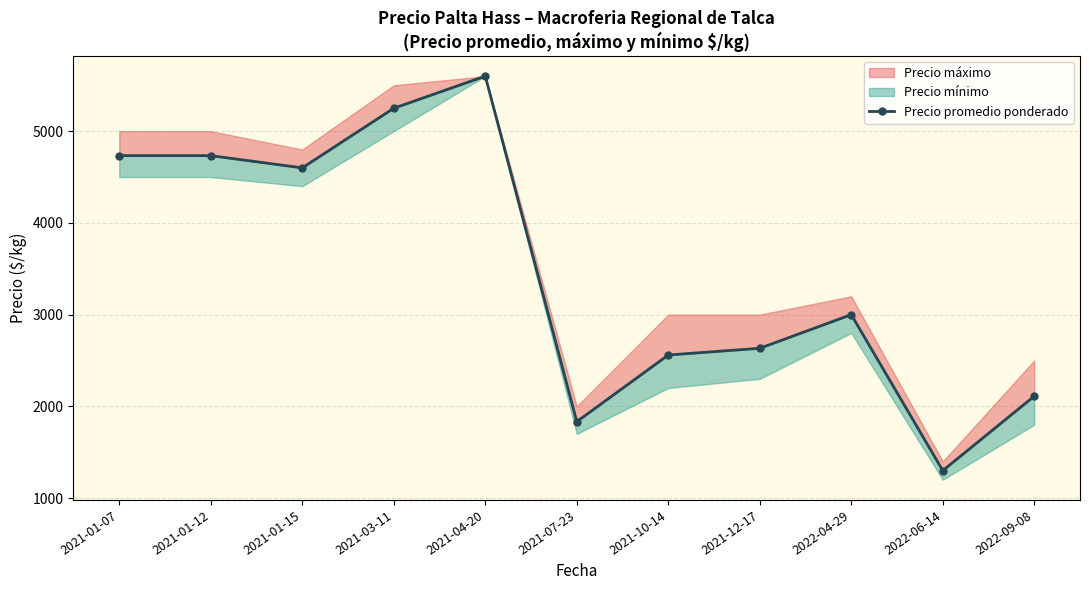

Reading left to right, extract all data points from this chart.

4733.3	4733.3	4600.0	5250.0	5600.0	1833.3	2560.0	2633.3	3000.0	1300.0	2111.1